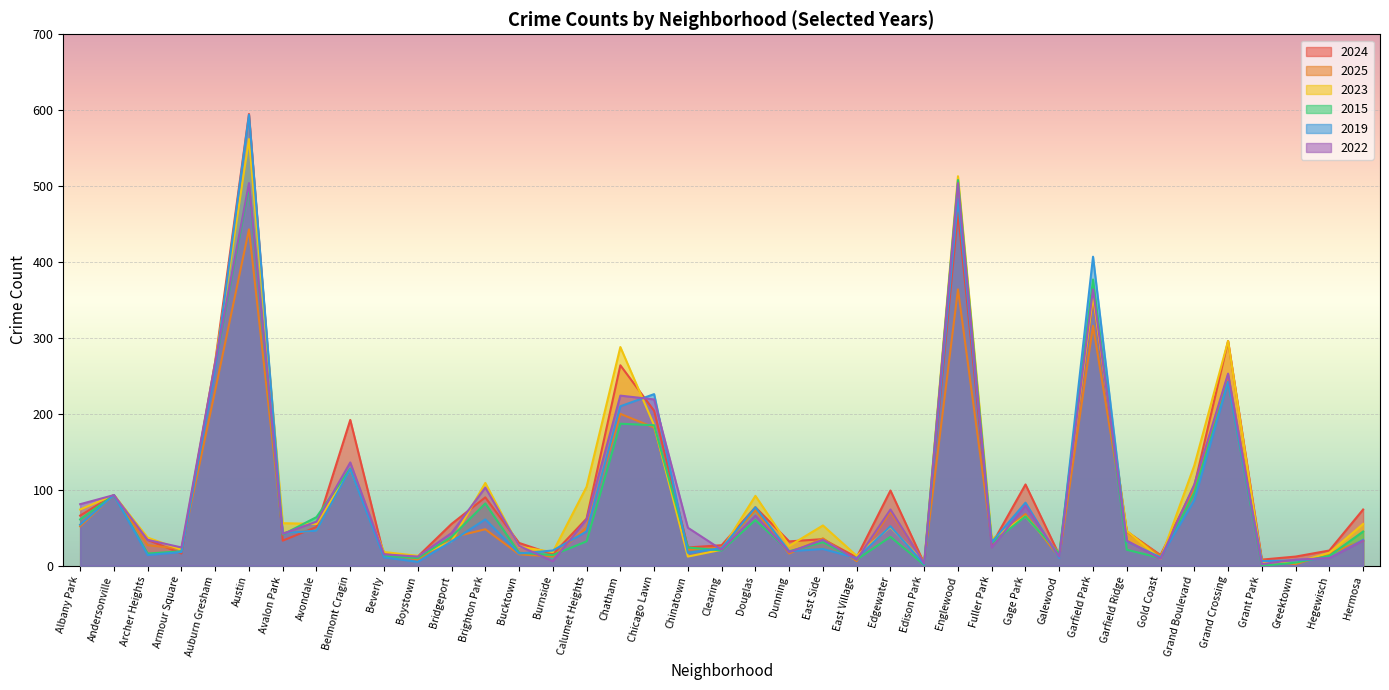

What position from the right is Edison Park?

14